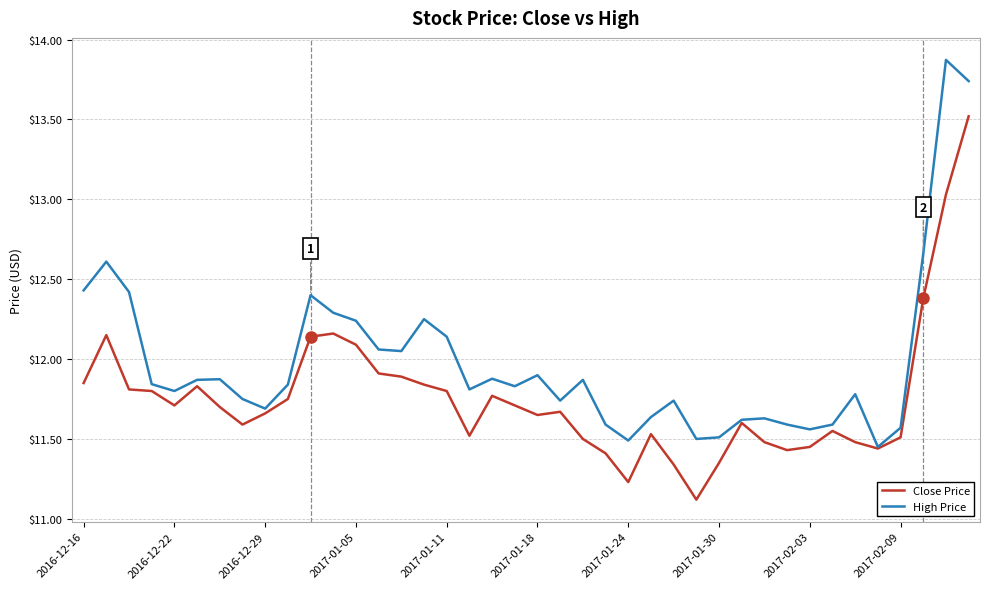

Is this an area chart (filled region under the line)?

No